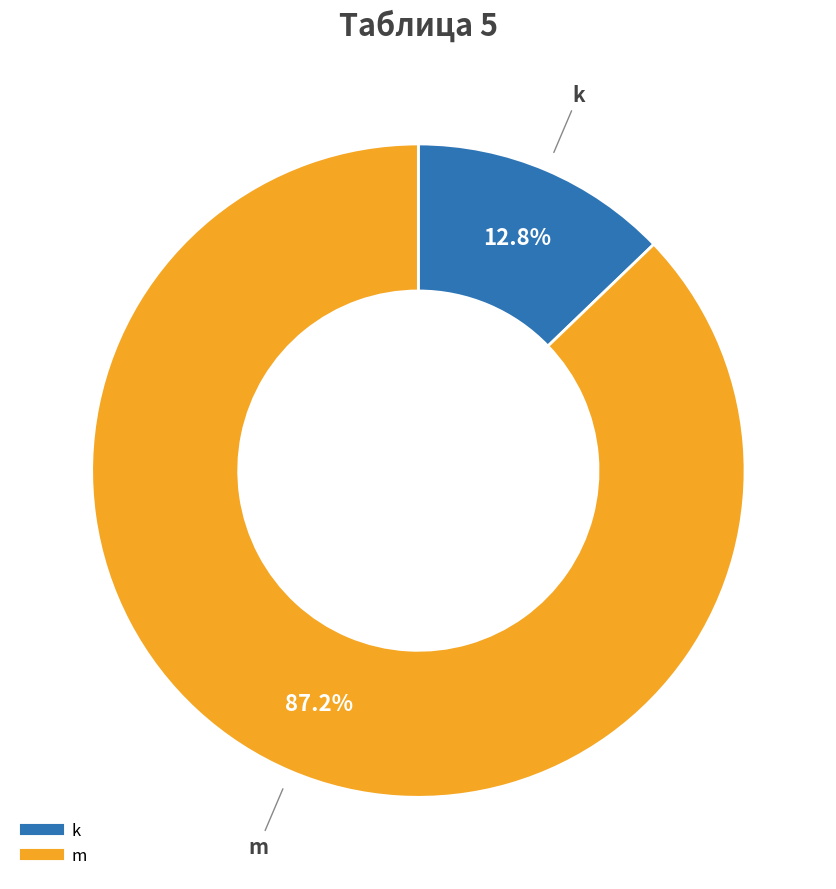

Which has a higher value, k or m?

m